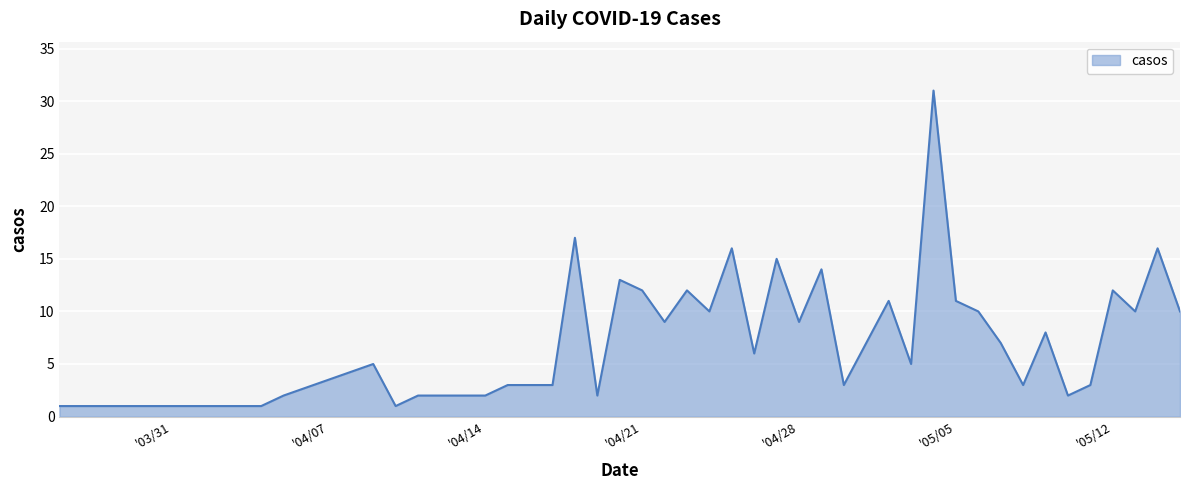

Does the chart display data point markers on the line(s)?

No